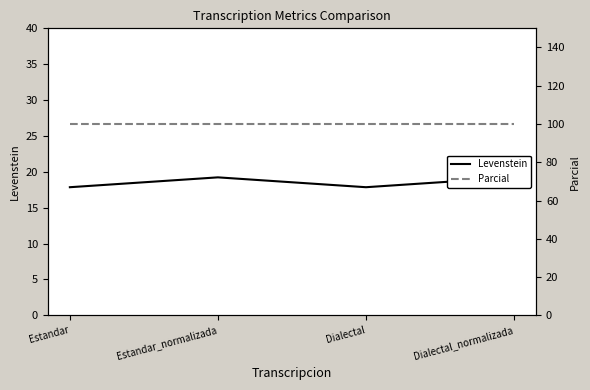

What are all the series names shown in the legend?

Levenstein, Parcial